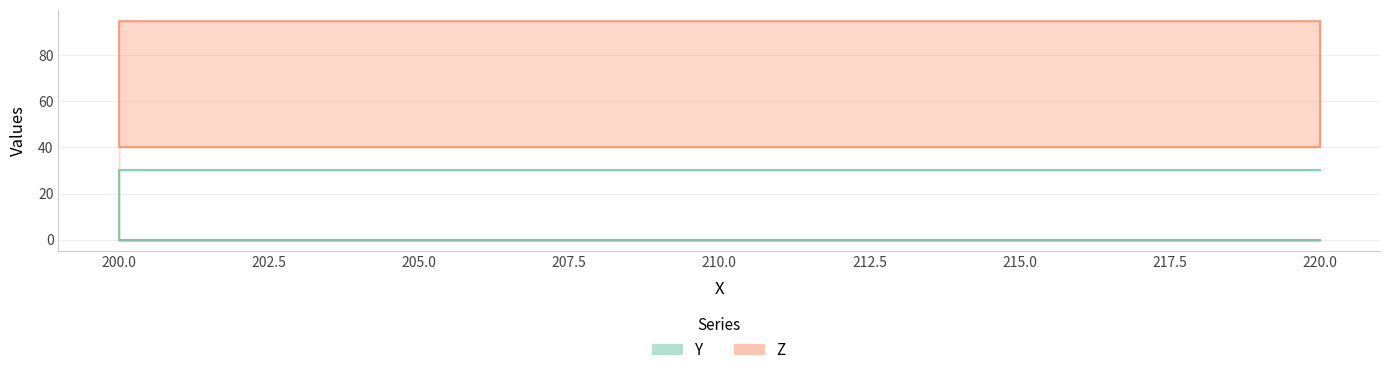

What is the spread (max minus min) of values at 200?

10